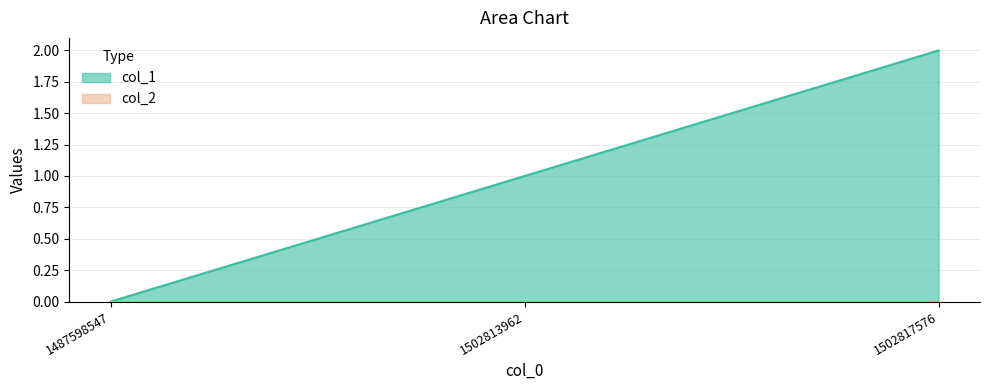

The chart shows a value of 1 at 1502813962. True or false?

True